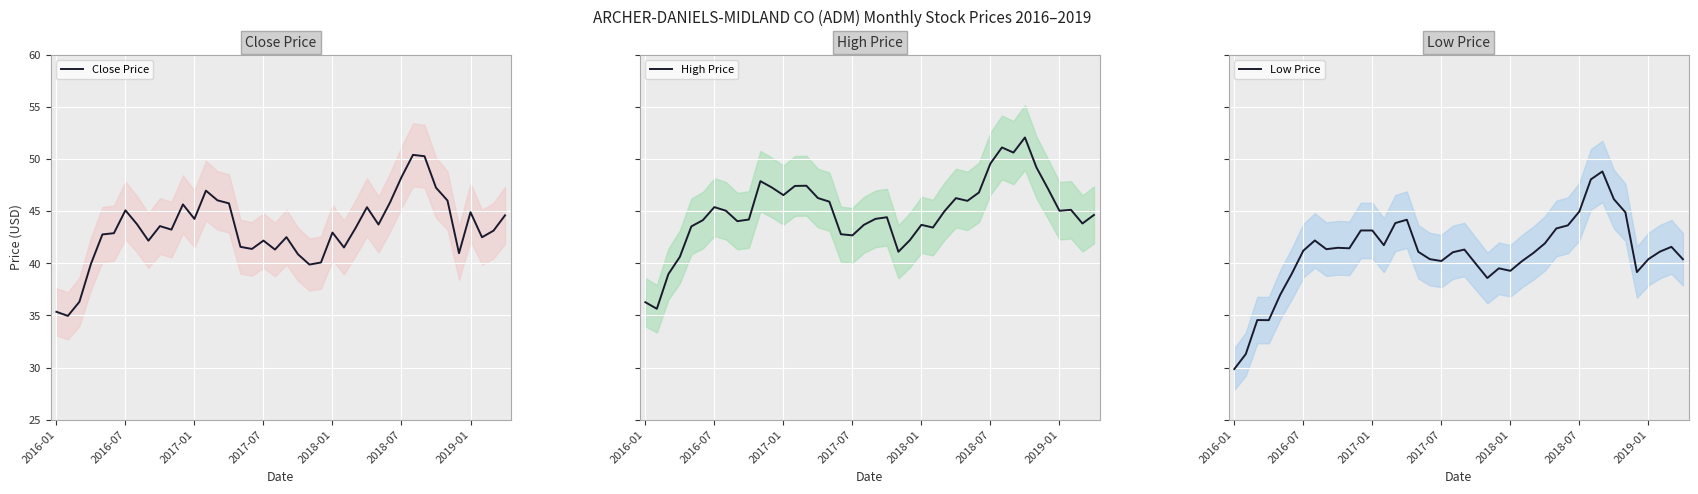

How many lines are shown in the chart?

3